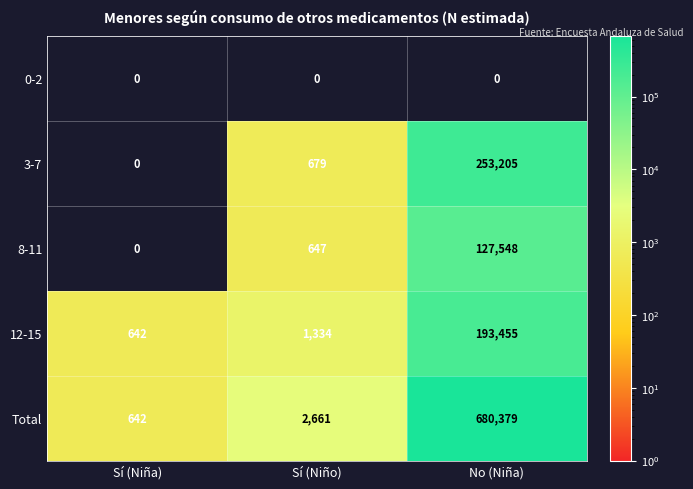

What is the highest value of the 8-11 series?

127548